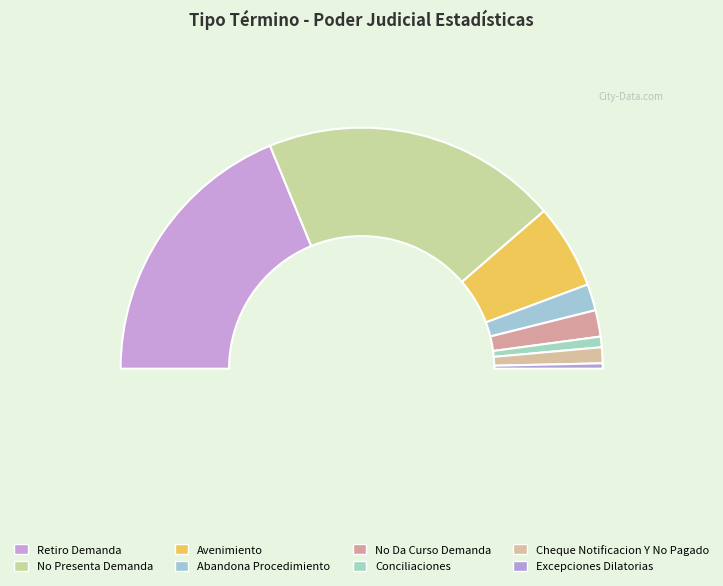

To the nearest percent, what is the combined percentage of Cheque Notificacion Y No Pagado and Avenimiento?

13%